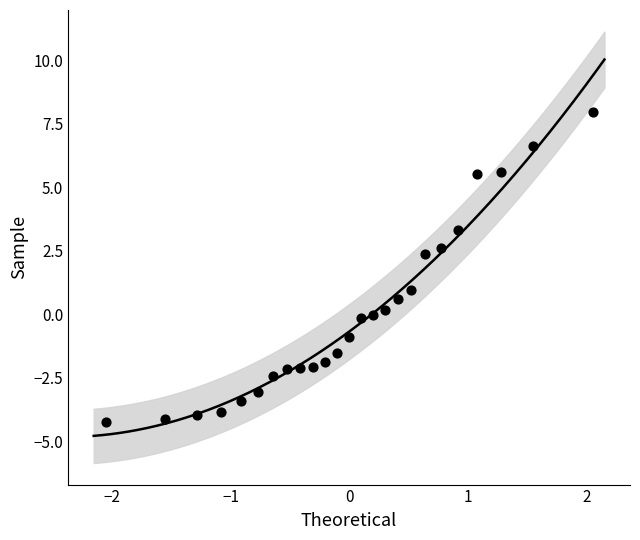

What is the range of X values (max minus min)?

4.1